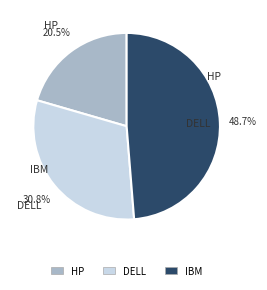

Is there any slice that represents more than half of the pie?

No